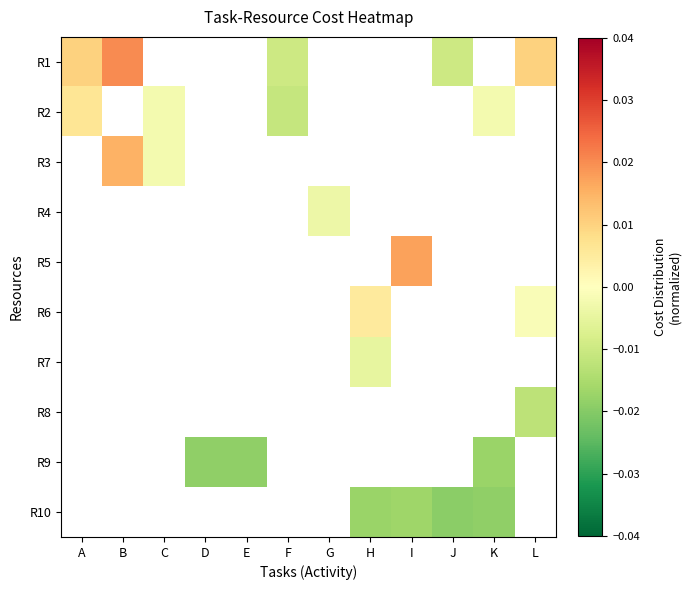

How many distinct data groups are displayed?

10